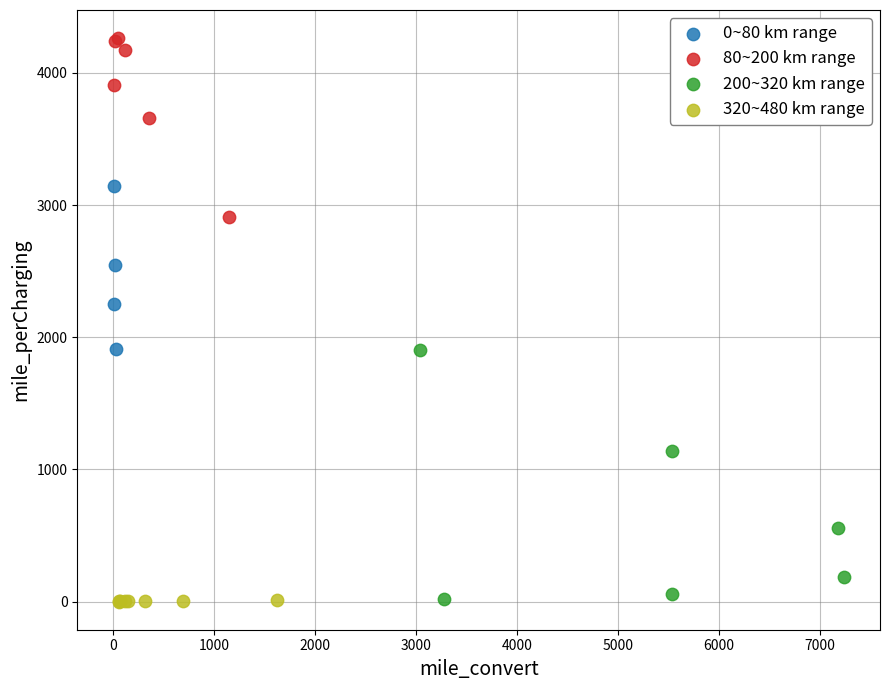

Which series has the largest Y range (max minus min)?

200~320 km range